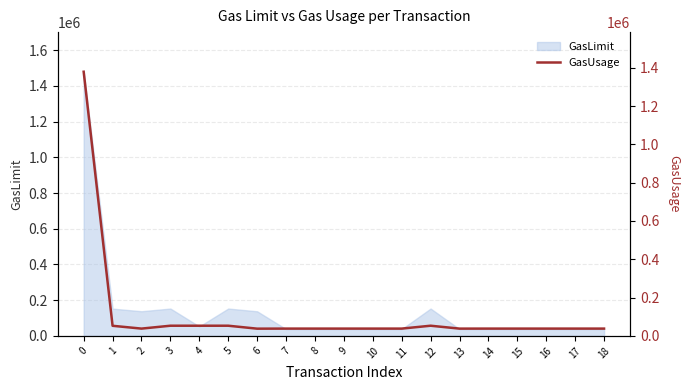

Reading left to right, what are all the values shown in this chart?

0=1379636	1=52651	2=37971	3=53035	4=52971	5=53035	6=37651	7=37971	8=37971	9=37971	10=37971	11=37971	12=53035	13=37907	14=37971	15=37971	16=37971	17=37971	18=37971